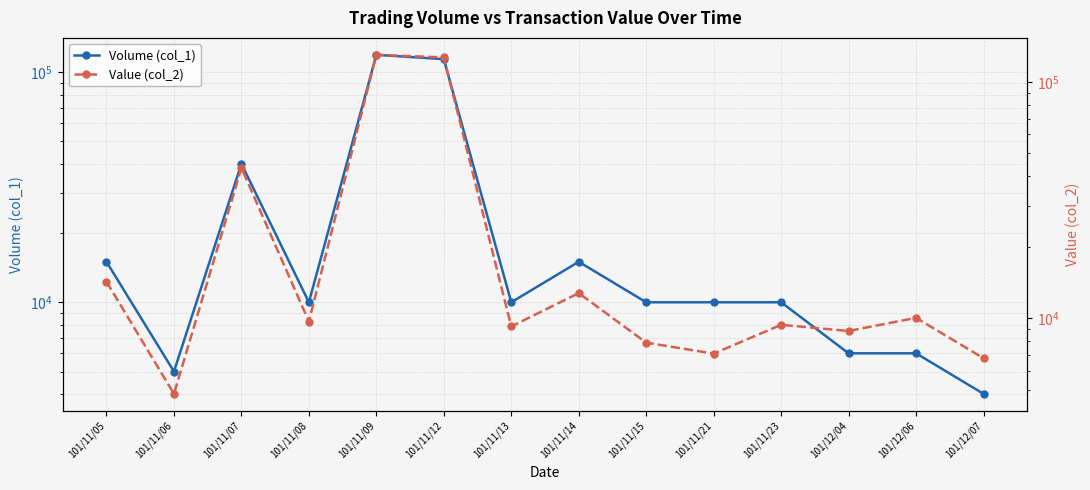

What is the sum of the Volume (col_1) values at 101/11/08 and 101/12/06?

16000